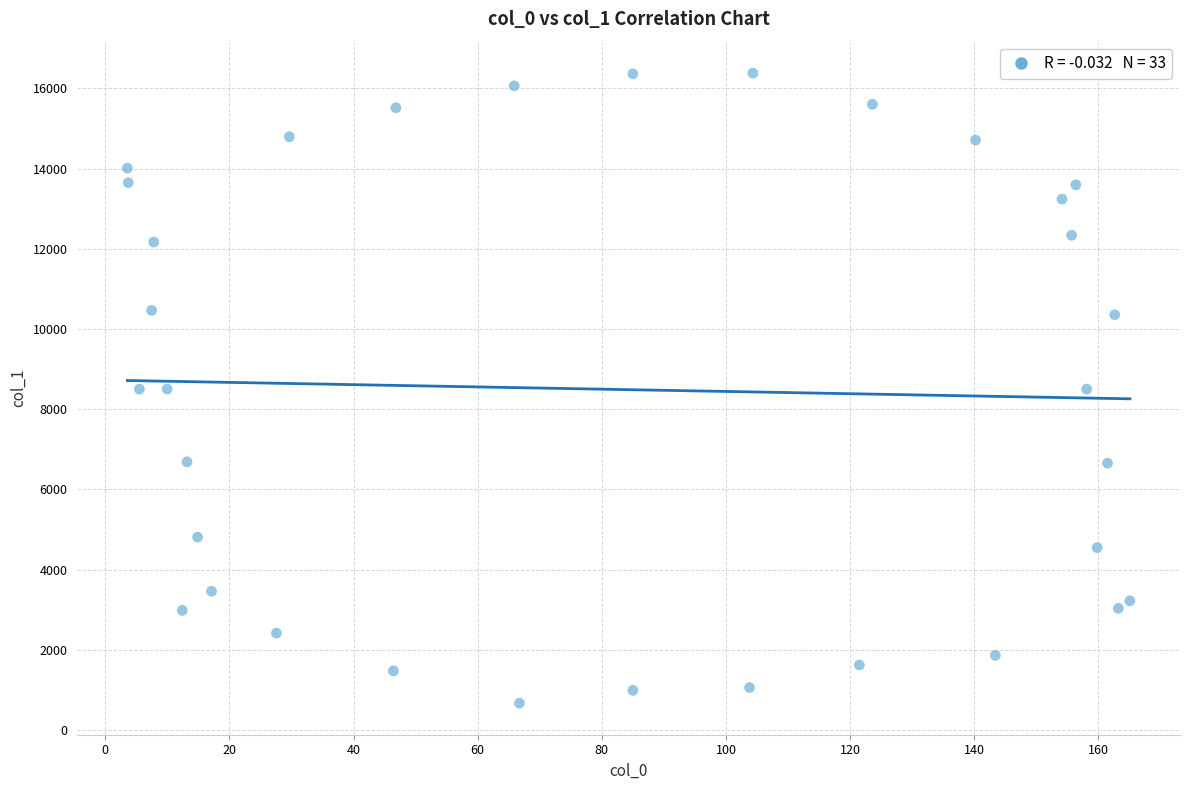

What is the range of X values (max minus min)?

161.5